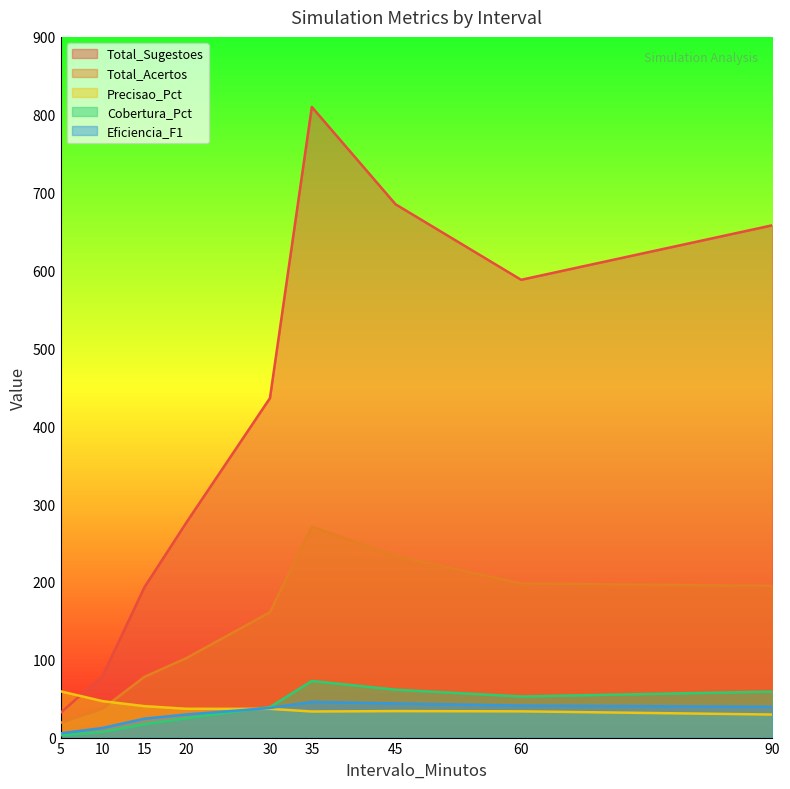

True or false: Total_Acertos and Cobertura_Pct cross at least once.

False